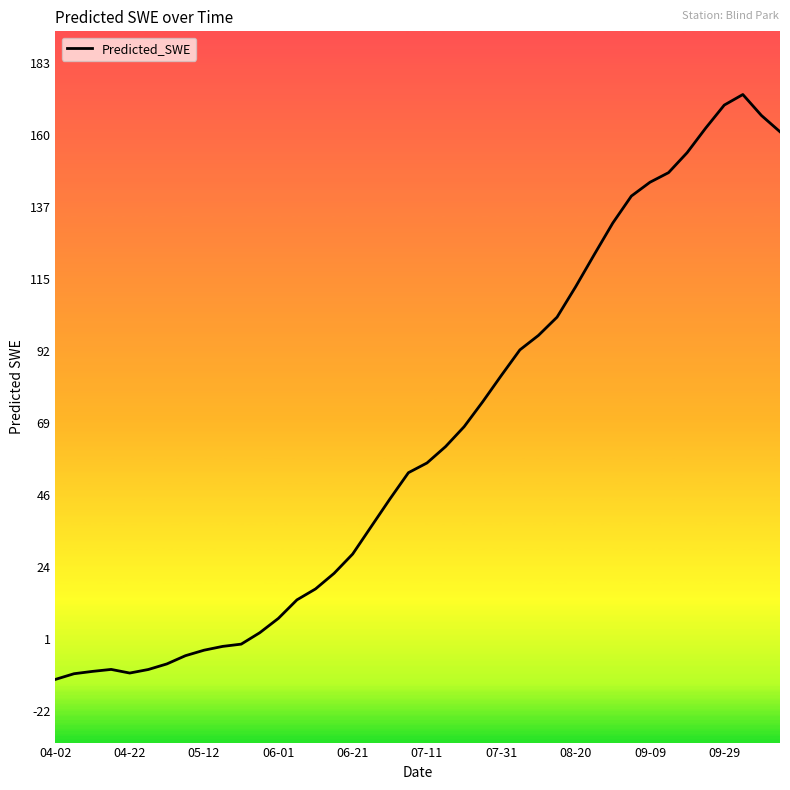

What is the smallest value displayed?

-12.1